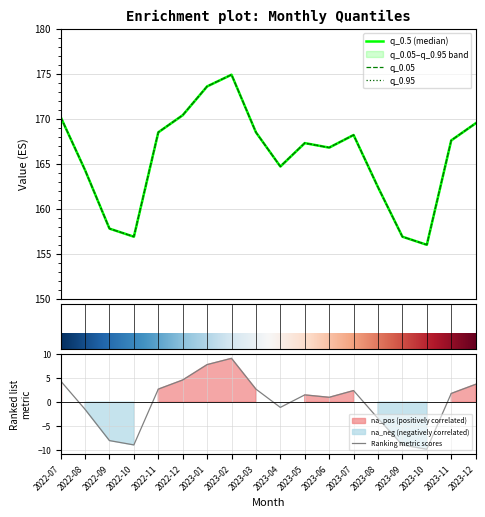

Reading left to right, what are all the values shown in this chart?

q_0.05: 170.2	164.3	157.8	156.9	168.5	170.4	173.6	174.9	168.5	164.7	167.3	166.8	168.2	162.4	156.9	156.0	167.6	169.5
q_0.95: 170.2	164.3	157.8	156.9	168.5	170.4	173.6	174.9	168.5	164.7	167.3	166.8	168.2	162.4	156.9	156.0	167.6	169.5
q_0.5: 170.2	164.3	157.8	156.9	168.5	170.4	173.6	174.9	168.5	164.7	167.3	166.8	168.2	162.4	156.9	156.0	167.6	169.5